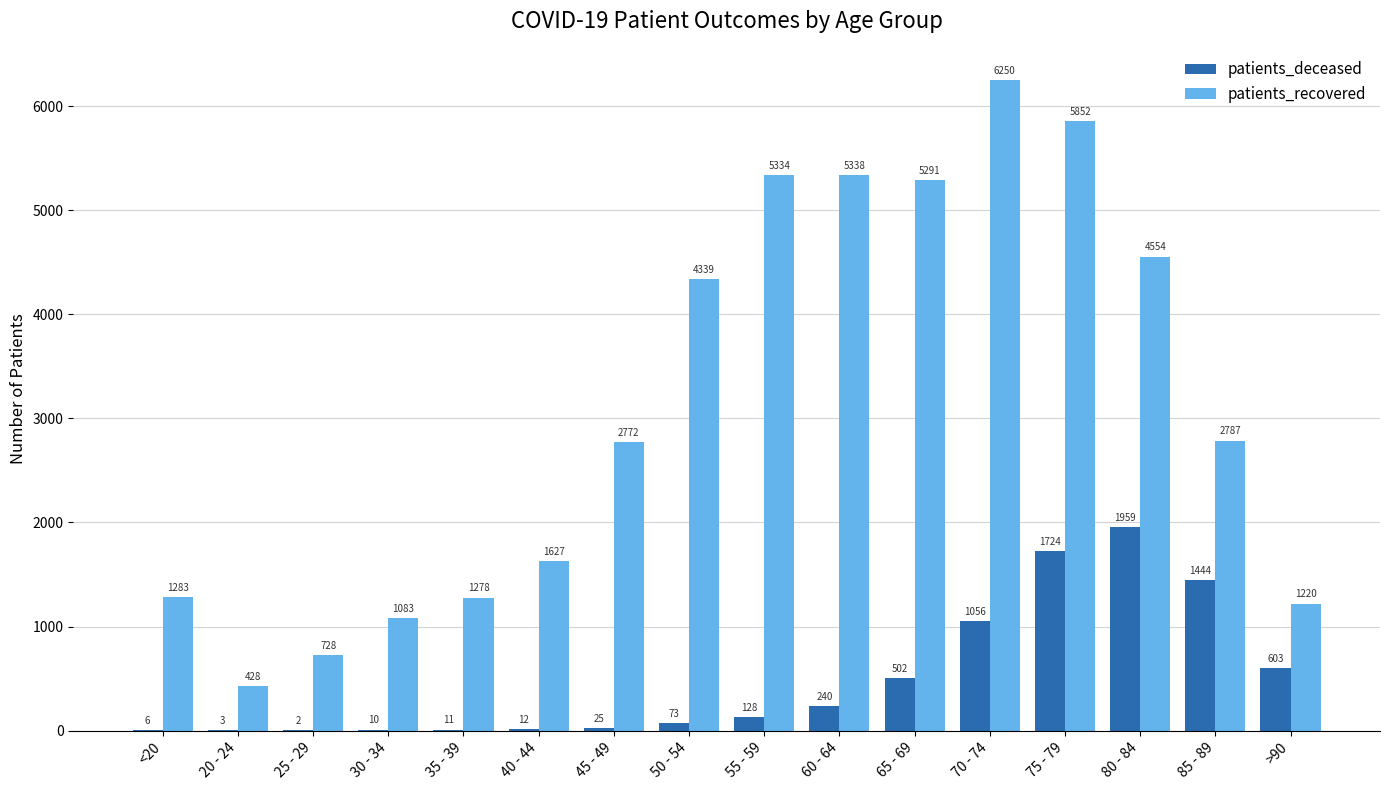

Which series changed the most between 20 - 24 and 30 - 34?

patients_recovered